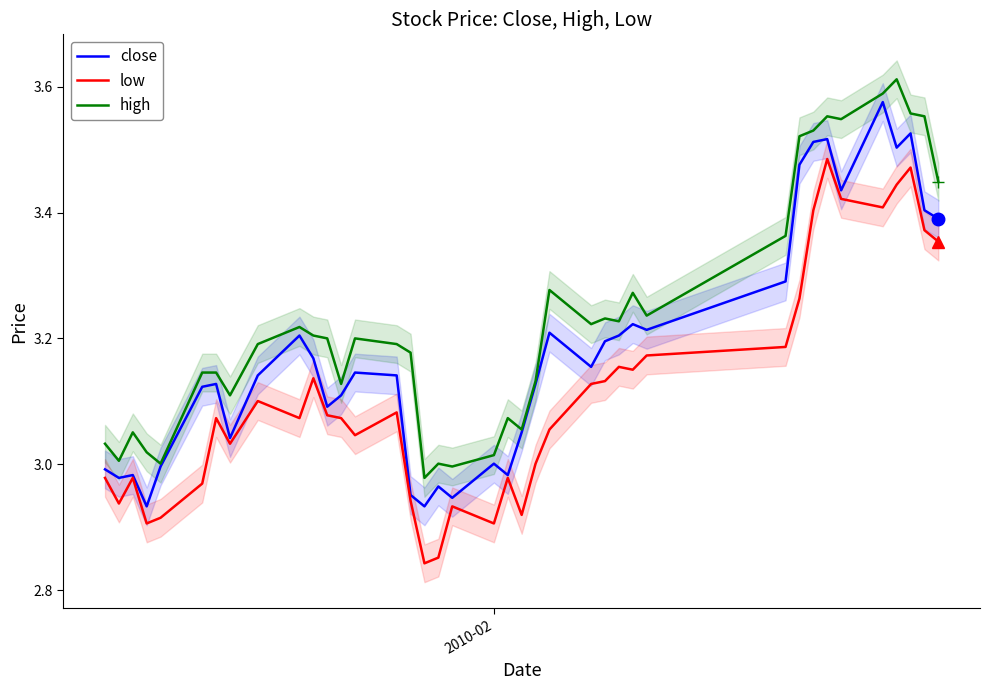

True or false: high and low intersect in this chart.

False